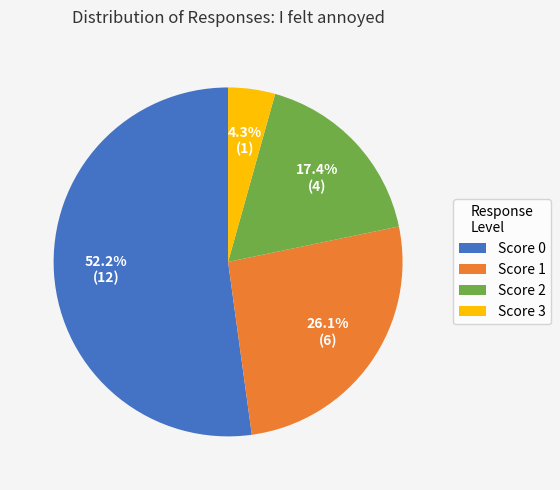

Between Score 0 and Score 3, which is larger?

Score 0